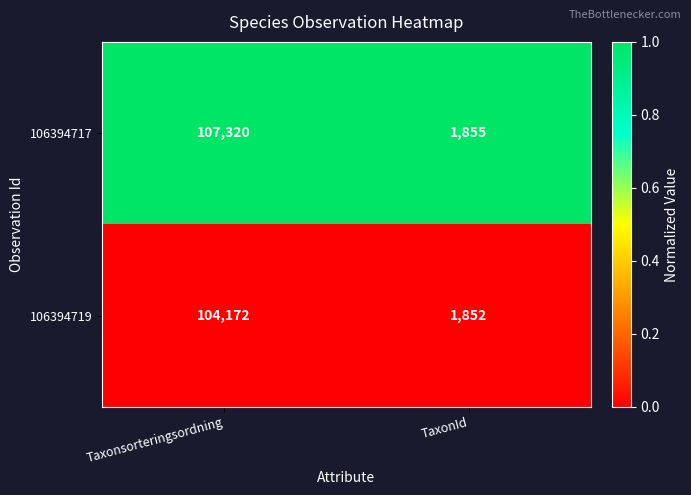

Reading left to right, list all the values displayed in this chart.

106394717: Taxonsorteringsordning=107320	TaxonId=1855
106394719: Taxonsorteringsordning=104172	TaxonId=1852